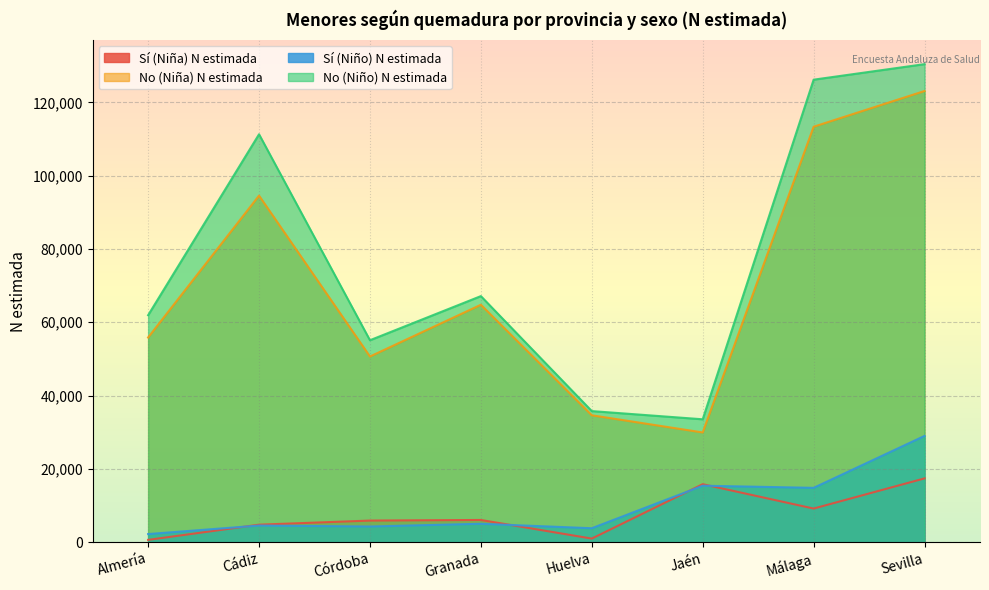

Reading left to right, what are all the values shown in this chart?

Sí (Niña) N estimada: Almería=634	Cádiz=4779	Córdoba=5902	Granada=6064	Huelva=985	Jaén=15827	Málaga=9180	Sevilla=17406
No (Niña) N estimada: Almería=55847	Cádiz=94554	Córdoba=50656	Granada=64780	Huelva=34623	Jaén=29939	Málaga=113349	Sevilla=123091
Sí (Niño) N estimada: Almería=2219	Cádiz=4546	Córdoba=4280	Granada=5025	Huelva=3810	Jaén=15410	Málaga=14827	Sevilla=28998
No (Niño) N estimada: Almería=61926	Cádiz=111289	Córdoba=55097	Granada=67137	Huelva=35769	Jaén=33532	Málaga=126184	Sevilla=130423